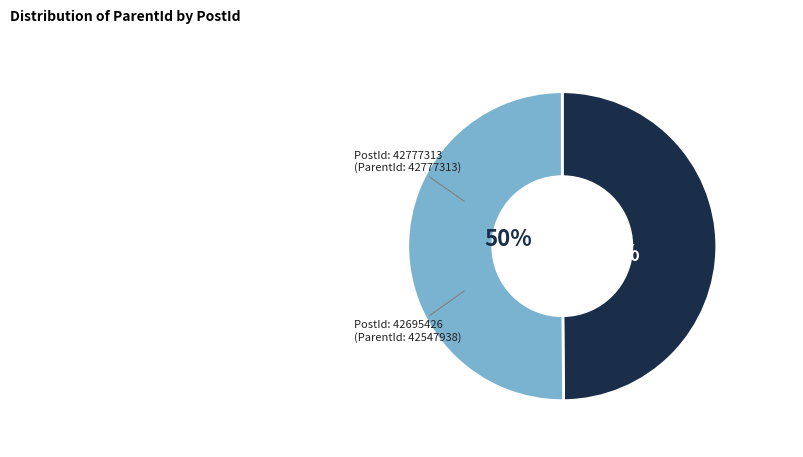

To the nearest percent, what is the average slice percentage?

50%